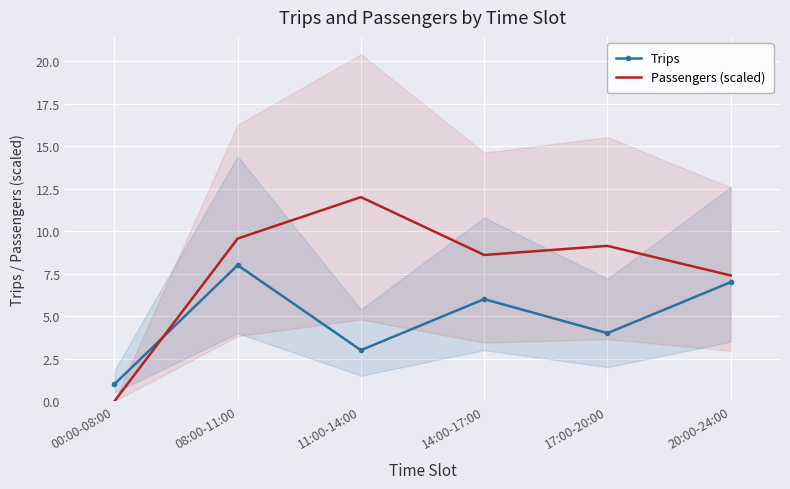

Where is the first local maximum for Passengers (scaled)?

11:00-14:00